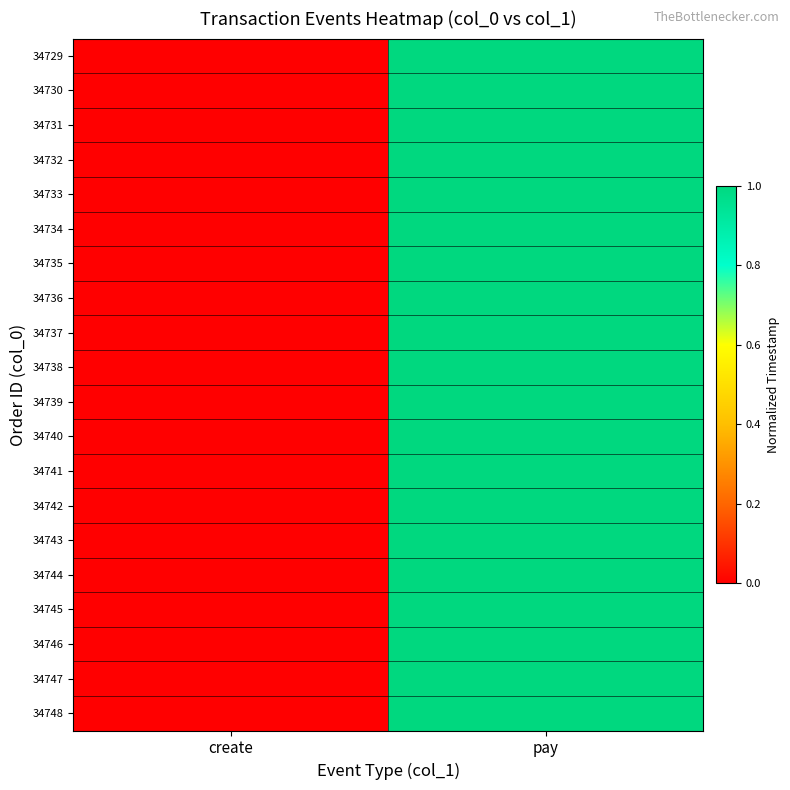

Reading right to left, transcribe all the data shown in this chart.

34729: pay=1	create=0
34730: pay=1	create=0
34731: pay=1	create=0
34732: pay=1	create=0
34733: pay=1	create=0
34734: pay=1	create=0
34735: pay=1	create=0
34736: pay=1	create=0
34737: pay=1	create=0
34738: pay=1	create=0
34739: pay=1	create=0
34740: pay=1	create=0
34741: pay=1	create=0
34742: pay=1	create=0
34743: pay=1	create=0
34744: pay=1	create=0
34745: pay=1	create=0
34746: pay=1	create=0
34747: pay=1	create=0
34748: pay=1	create=0